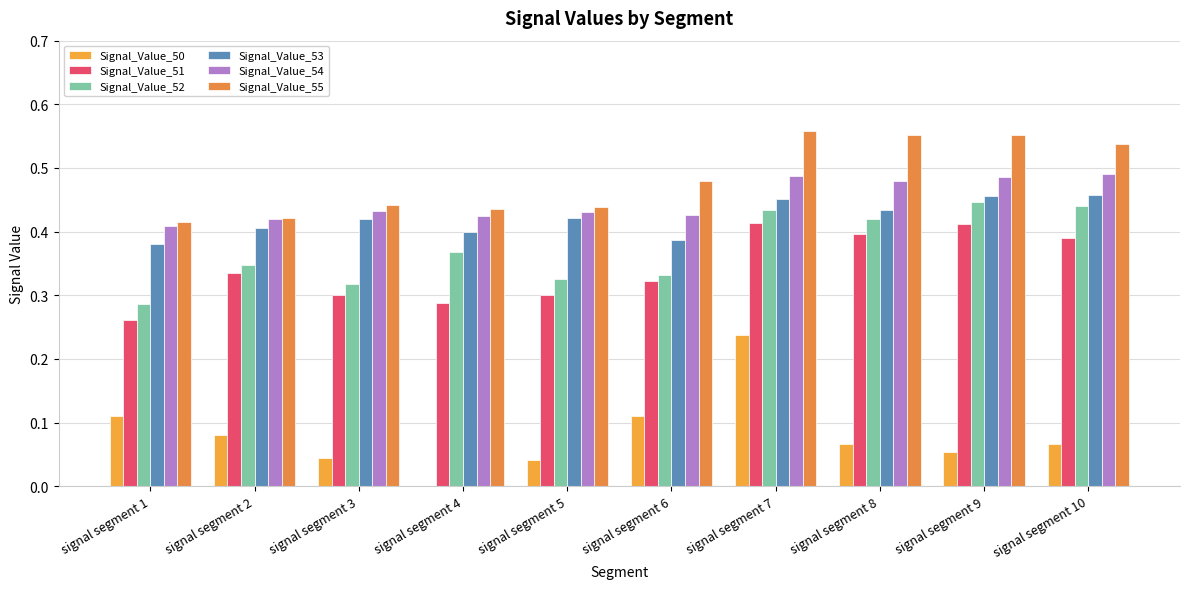

What is the approximate value of Signal_Value_52 at signal segment 1?

0.3